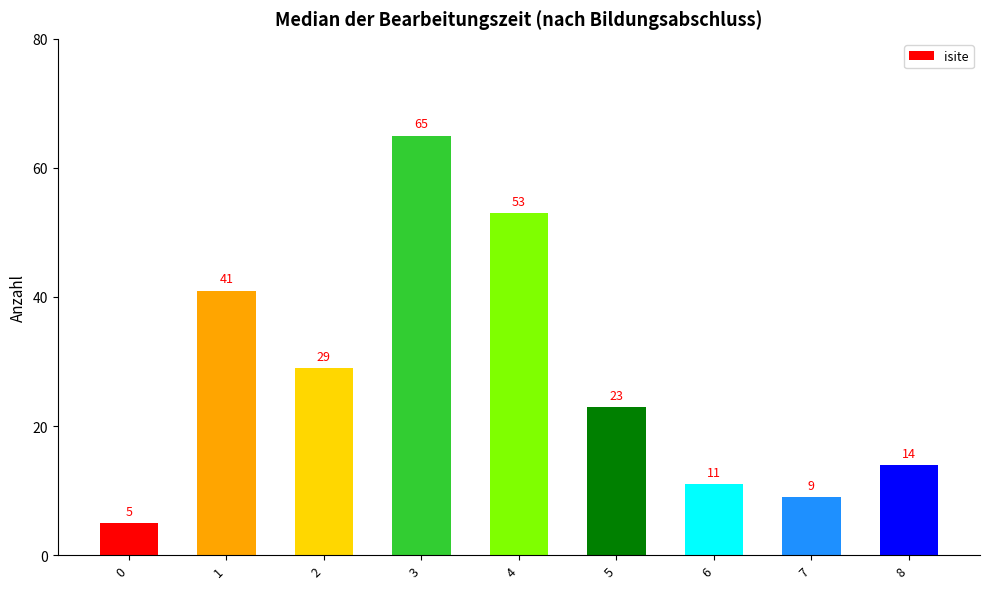

List the labels in order of value, largest first.

3, 4, 1, 2, 5, 8, 6, 7, 0